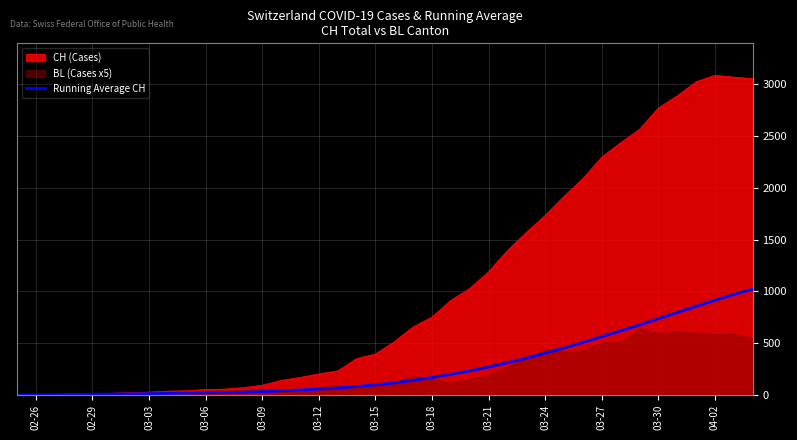

What is the sum of all values?

10866.1